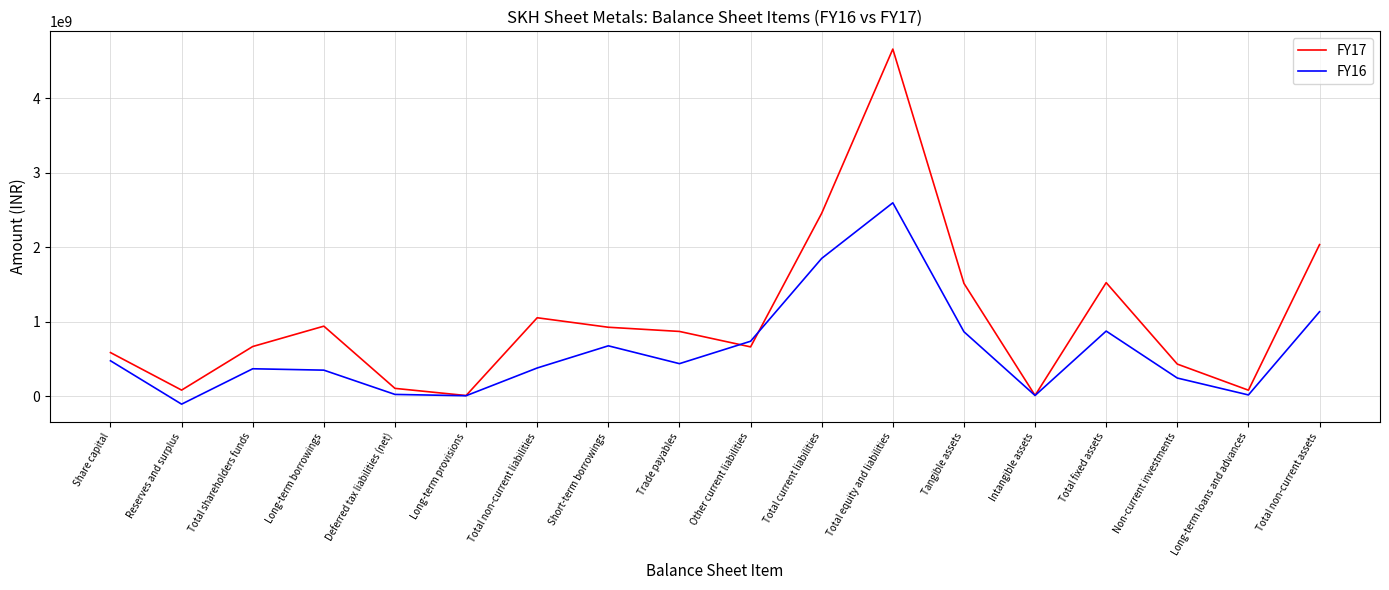

After their last crossing, which series has the higher values: FY17 or FY16?

FY17